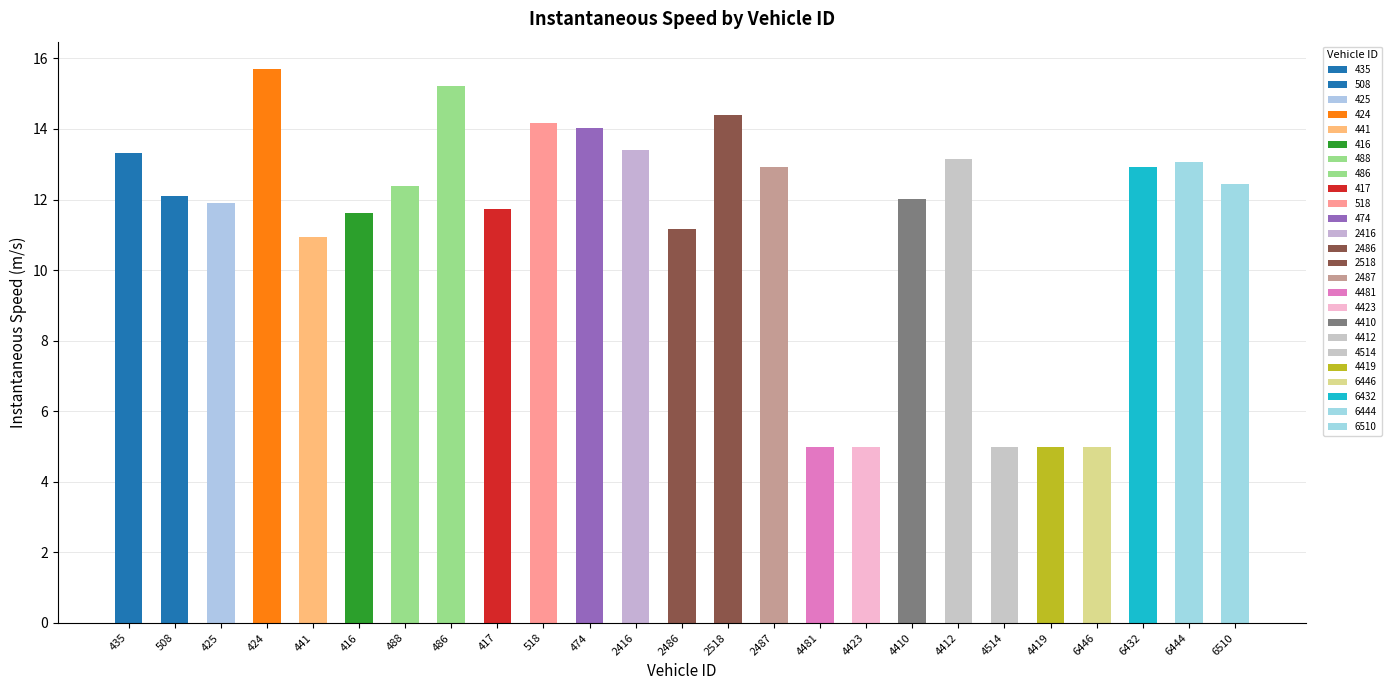

What is the maximum value shown in the chart?

15.7